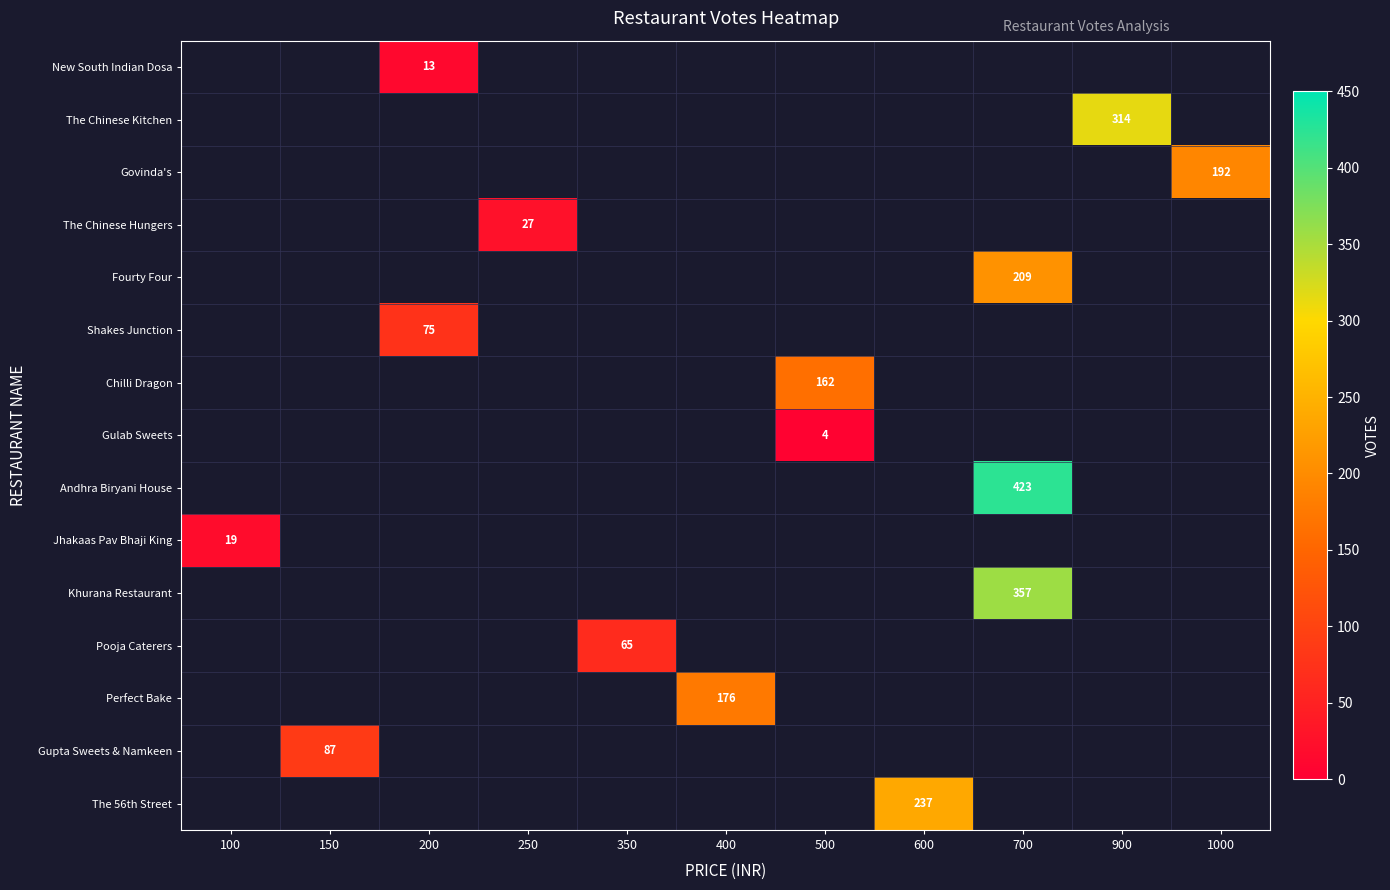

The Gupta Sweets & Namkeen series shows 154 at 150. True or false?

False